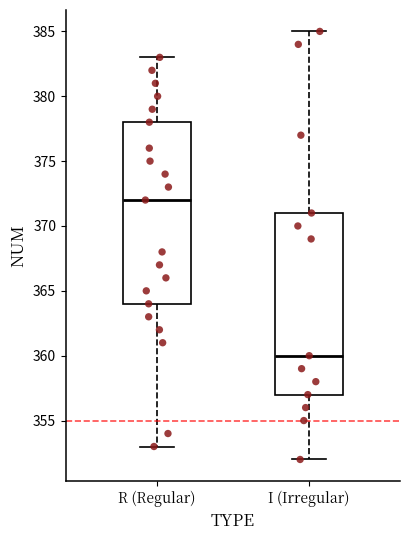

Reading left to right, transcribe this box plot: for each box, give where its median line is, the range the box spans, and where its two whiskers end, as read against the y-axis. The values are not printed on the chart, so give them approximately, as read against the axis.

R (Regular): median 372, box 364 to 378, whiskers 353 to 383
I (Irregular): median 360, box 357 to 371, whiskers 352 to 385